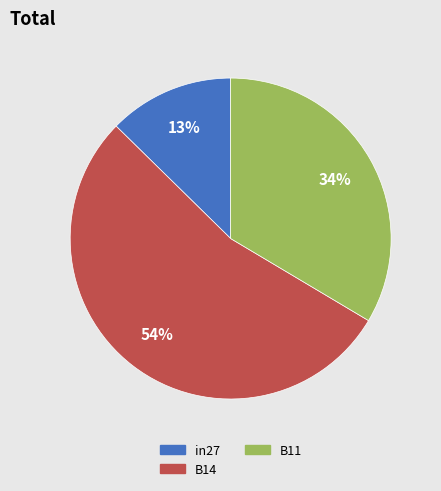

How many segments does this pie chart have?

3